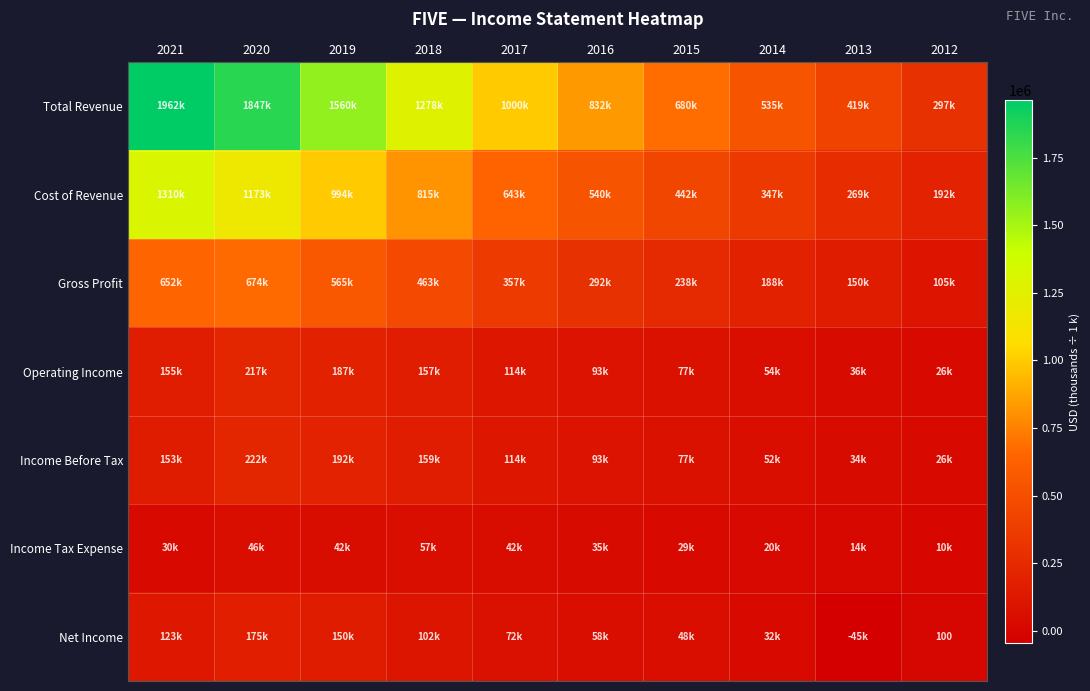

Which category has the lowest value in the Operating Income series?

2012